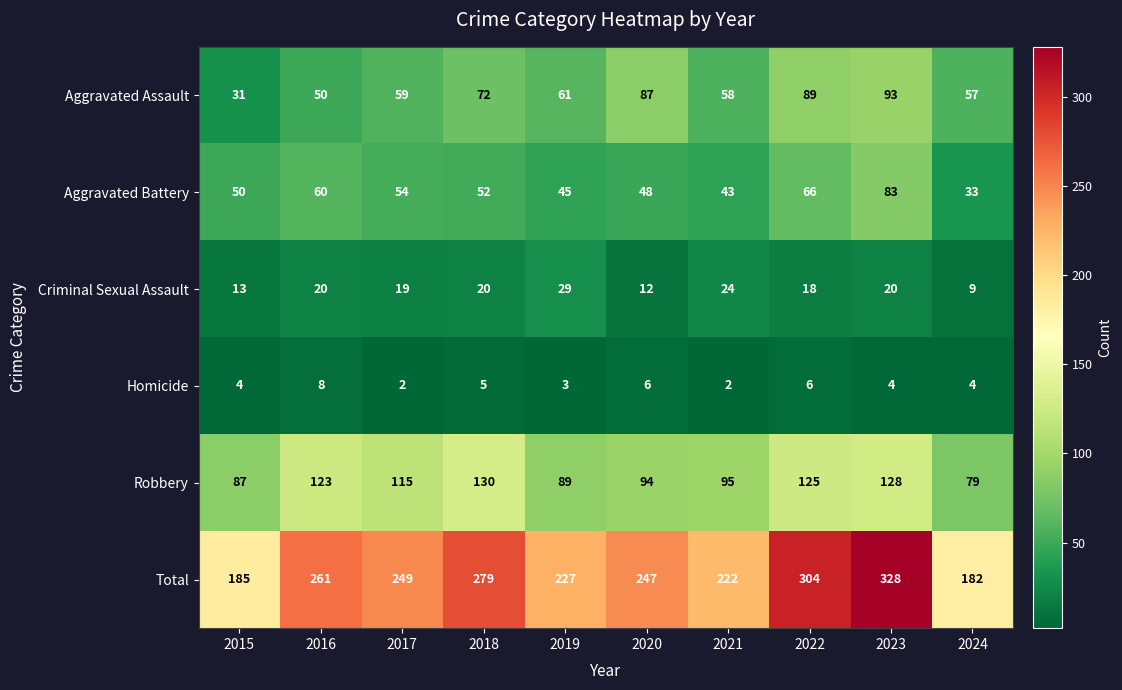

True or false: Aggravated Assault has a value of 108 at 2019.

False